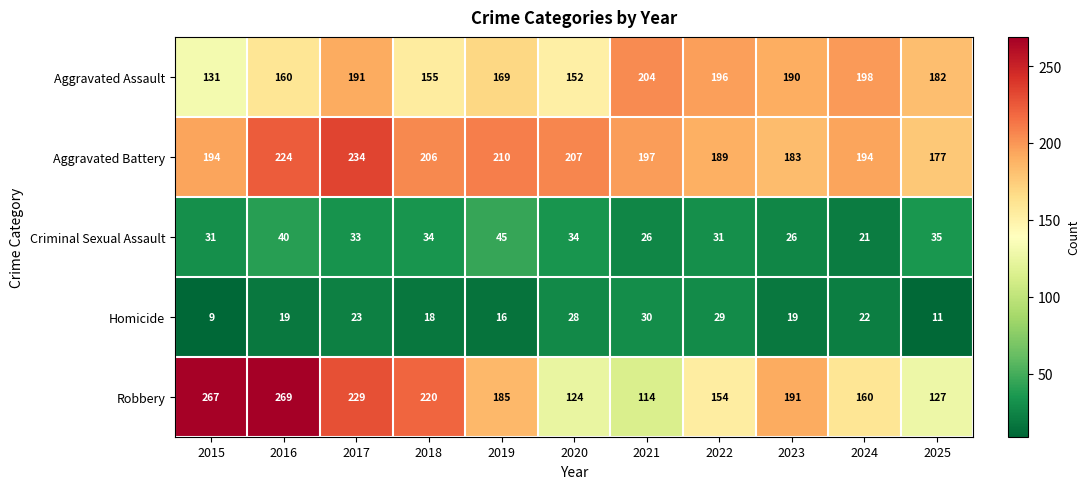

Which category has the lowest value across all series?

2015